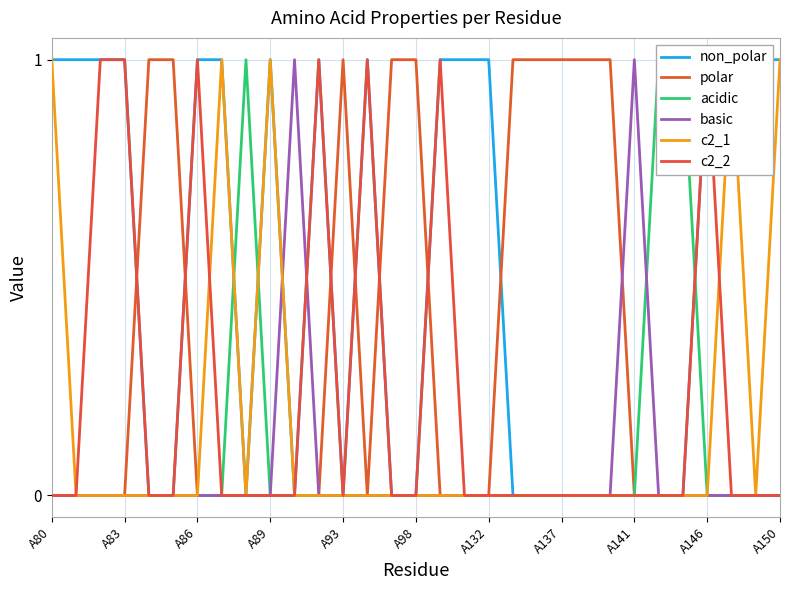

Is it true that polar equals 0 at A141?

True